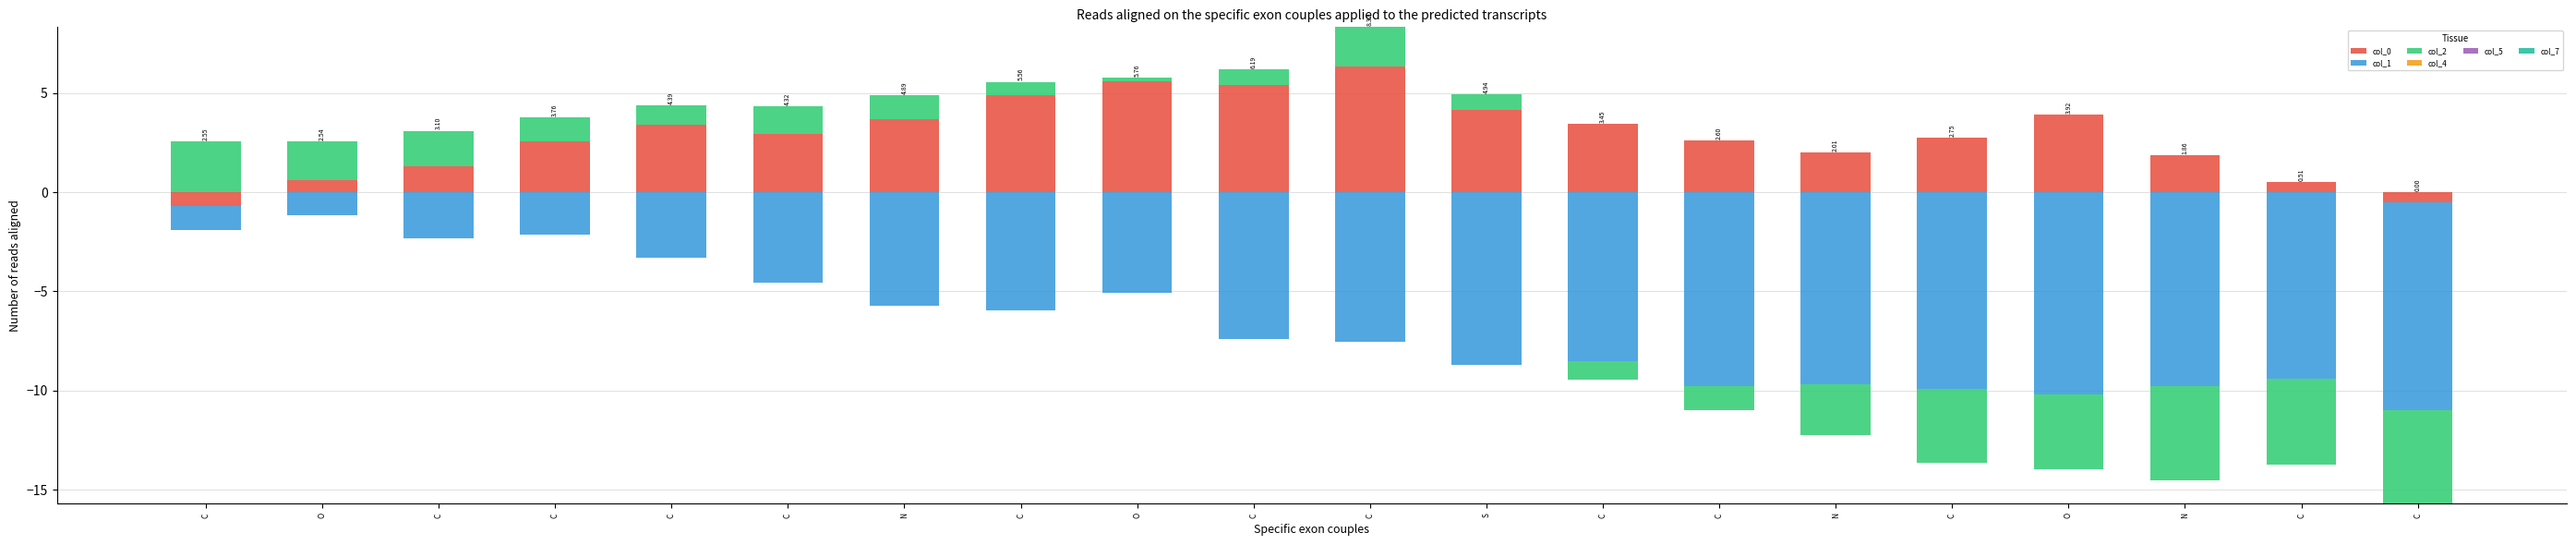

Rank the series by their maximum value, from highest to lowest.

col_0, col_2, col_1, col_4, col_5, col_7